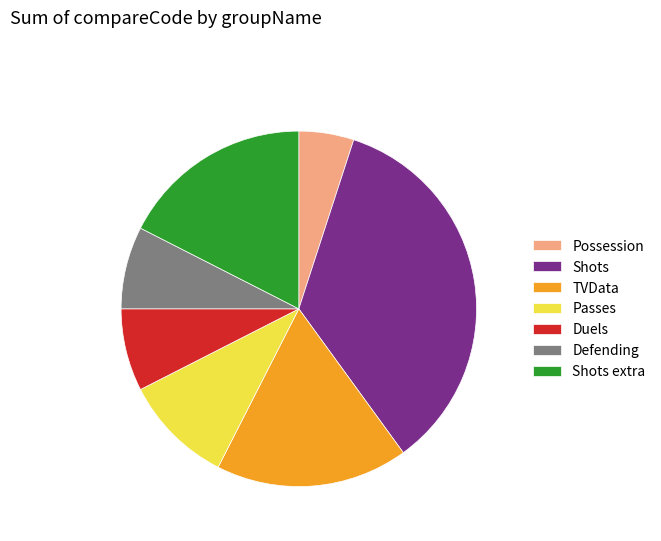

Is there a majority slice in this chart?

No